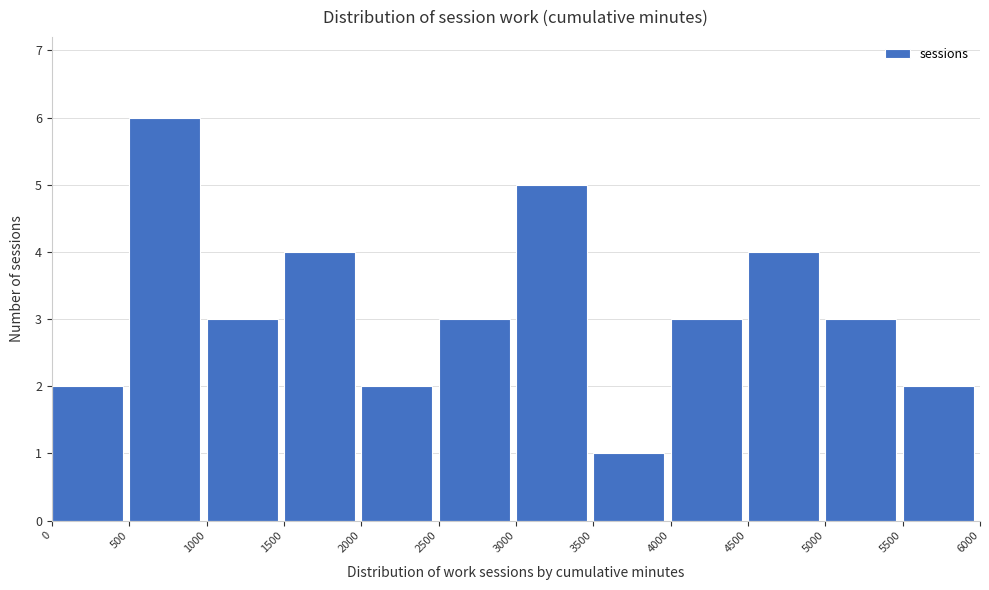

Over which range of the x-axis is the bar tallest?

500 to 1000